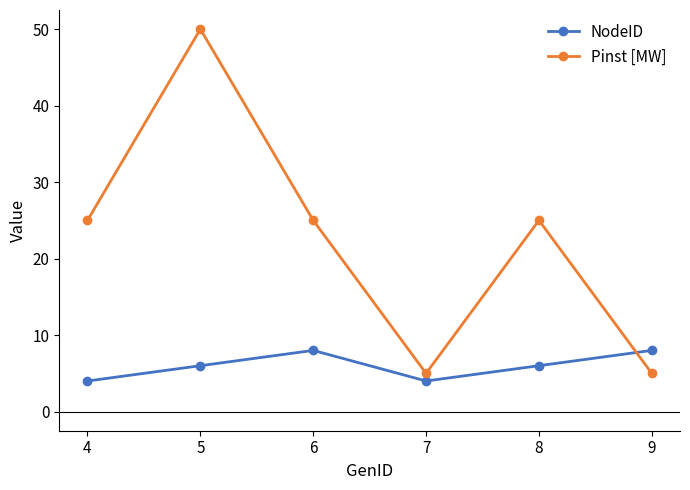

How many categories are shown in the chart?

6